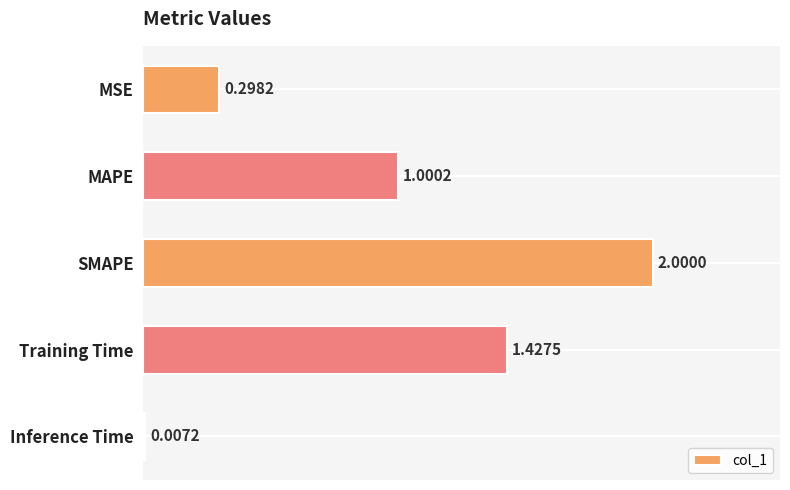

What is the change in value from MAPE to Inference Time?

-1.0